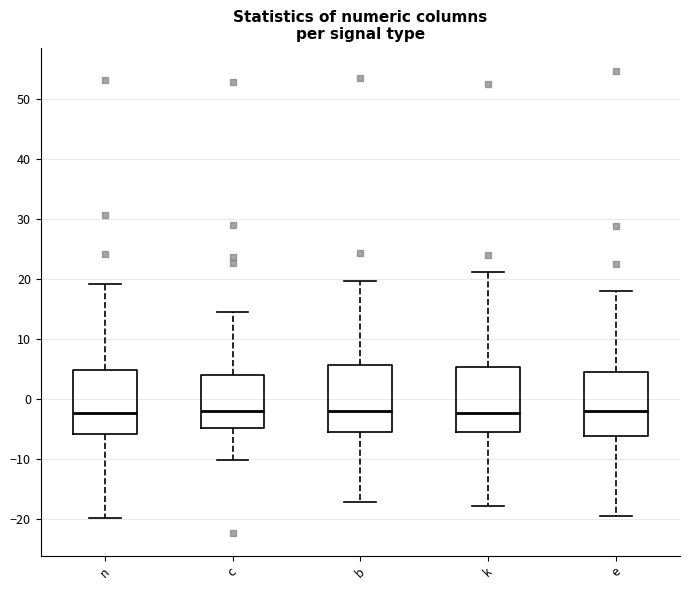

Reading left to right, transcribe this box plot: for each box, give where its median line is, the range the box spans, and where its two whiskers end, as read against the y-axis. The values are not printed on the chart, so give them approximately, as read against the axis.

n: median -2, box -6 to 5, whiskers -20 to 19
c: median -2, box -5 to 4, whiskers -10 to 14
b: median -2, box -5 to 6, whiskers -17 to 20
k: median -2, box -5 to 5, whiskers -18 to 21
e: median -2, box -6 to 5, whiskers -20 to 18